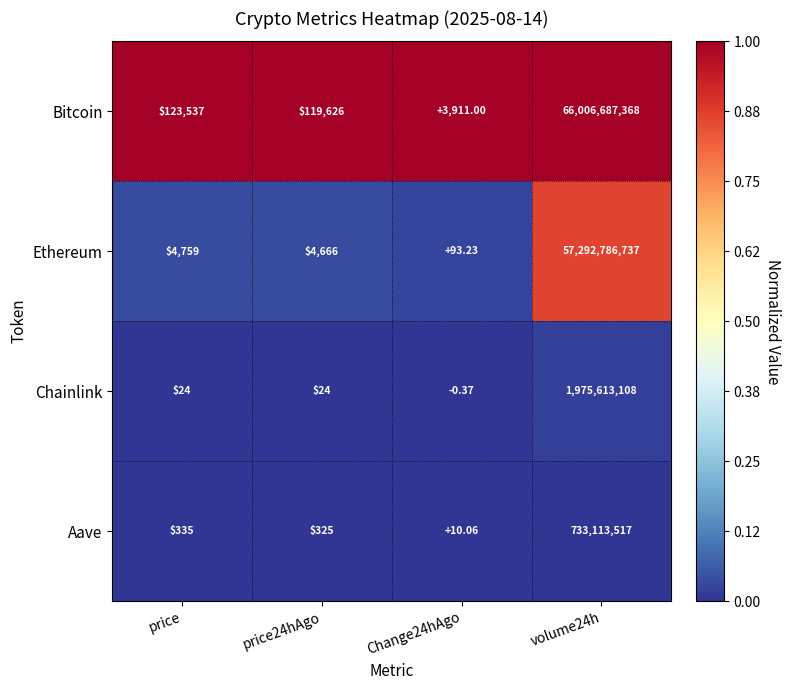

Rank the series by their maximum value, from highest to lowest.

Bitcoin, Ethereum, Chainlink, Aave